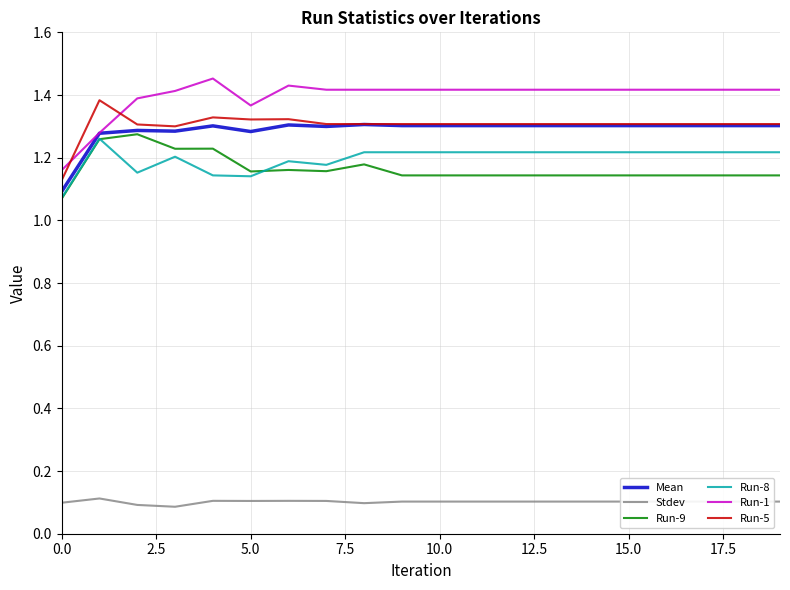

Which series has the largest total across all categories?

Run-1